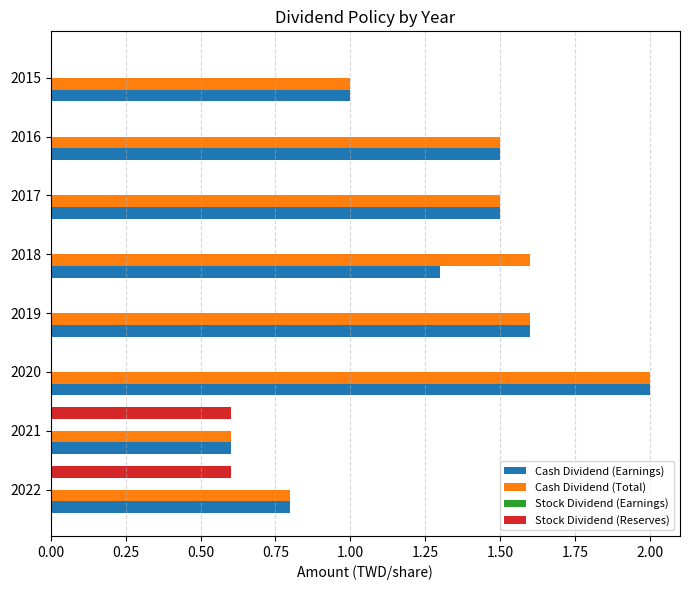

Is the value of Cash Dividend (Total) at 2017 greater than the value of Cash Dividend (Earnings) at 2018?

Yes